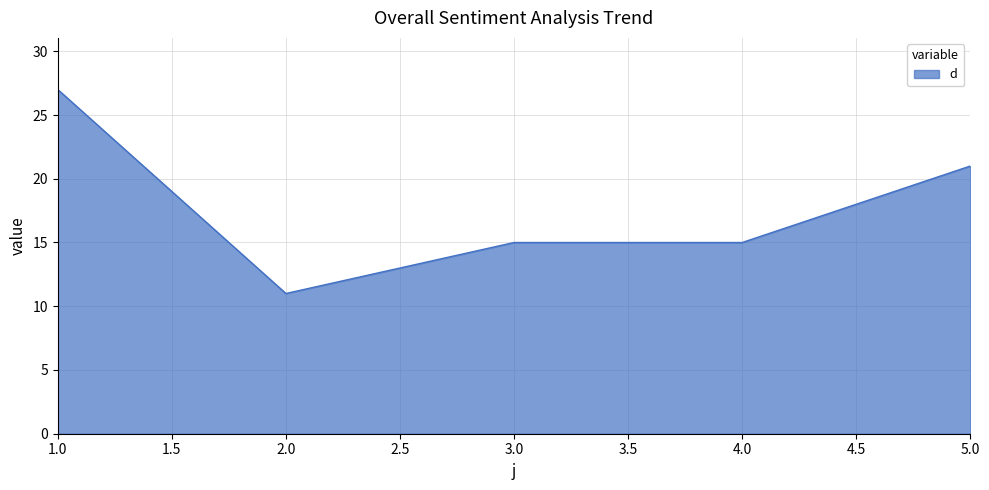

How many lines are shown in the chart?

1